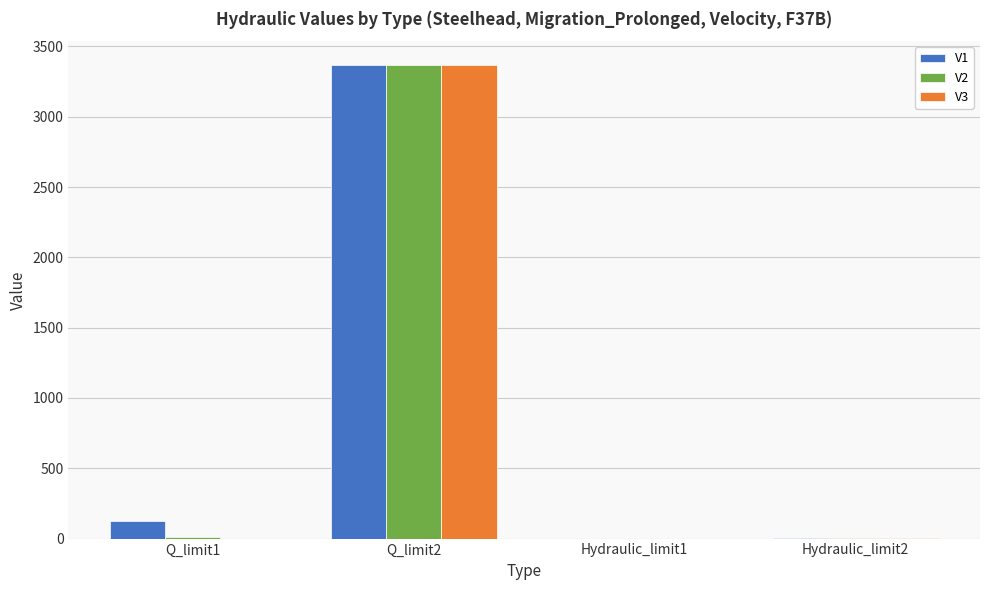

Which category has the highest value in the V1 series?

Q_limit2